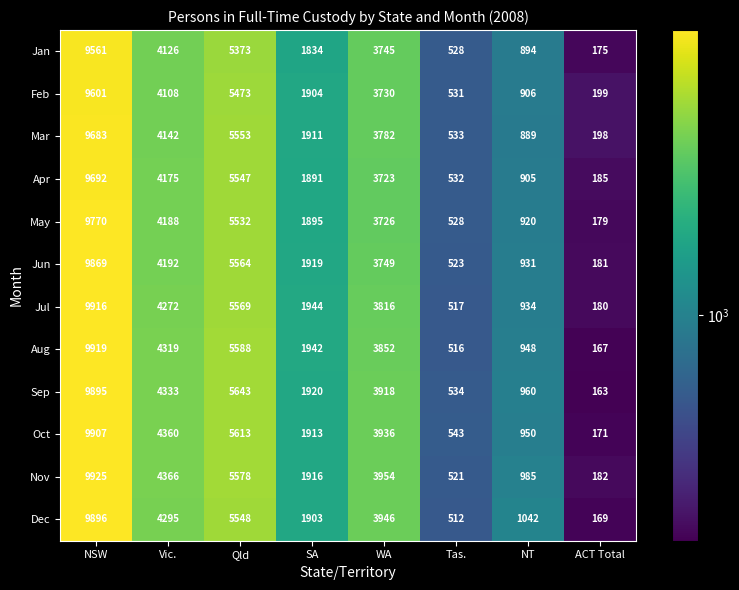

At Qld, list the series in order from smallest to largest.

Jan, Feb, May, Apr, Dec, Mar, Jun, Jul, Nov, Aug, Oct, Sep